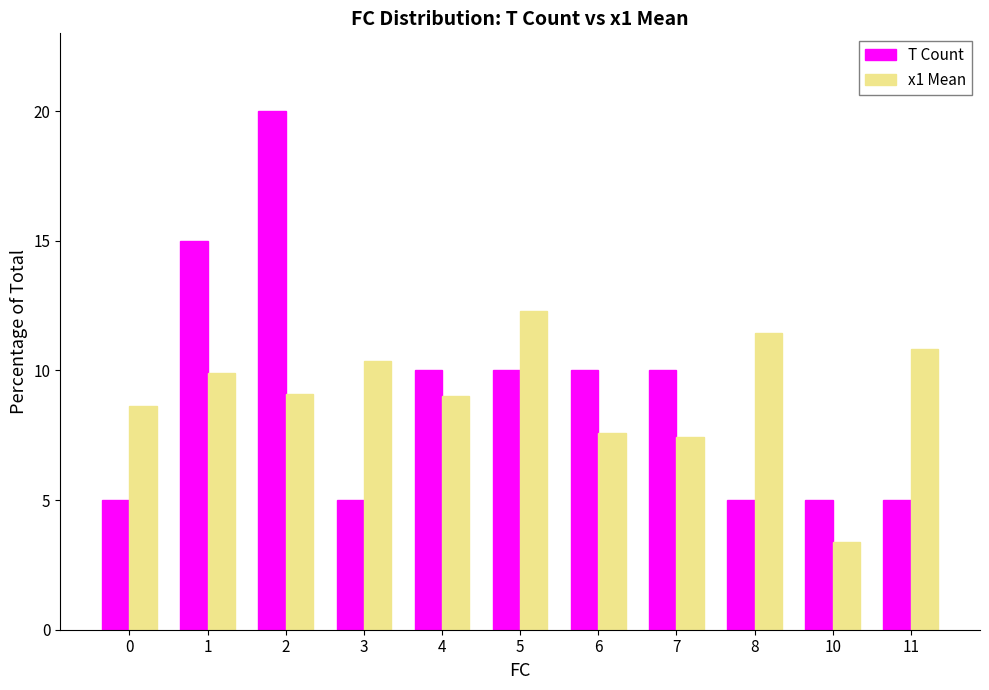

Rank the series by their maximum value, from highest to lowest.

T Count, x1 Mean